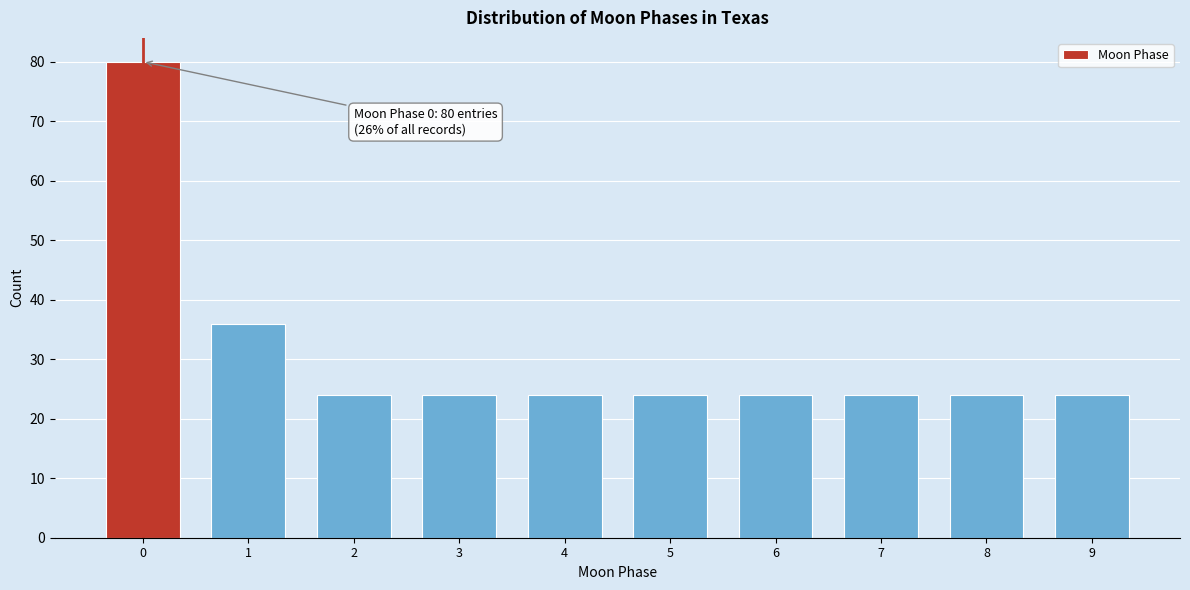

Reading right to left, transcribe all the data shown in this chart.

24	24	24	24	24	24	24	24	36	80